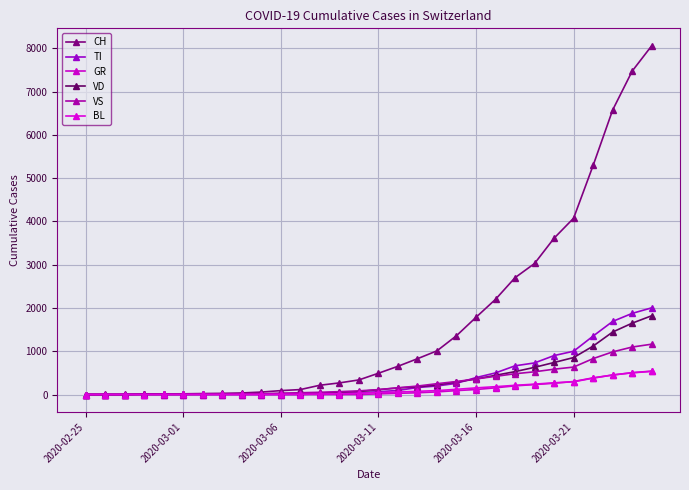

Is this an area chart (filled region under the line)?

No